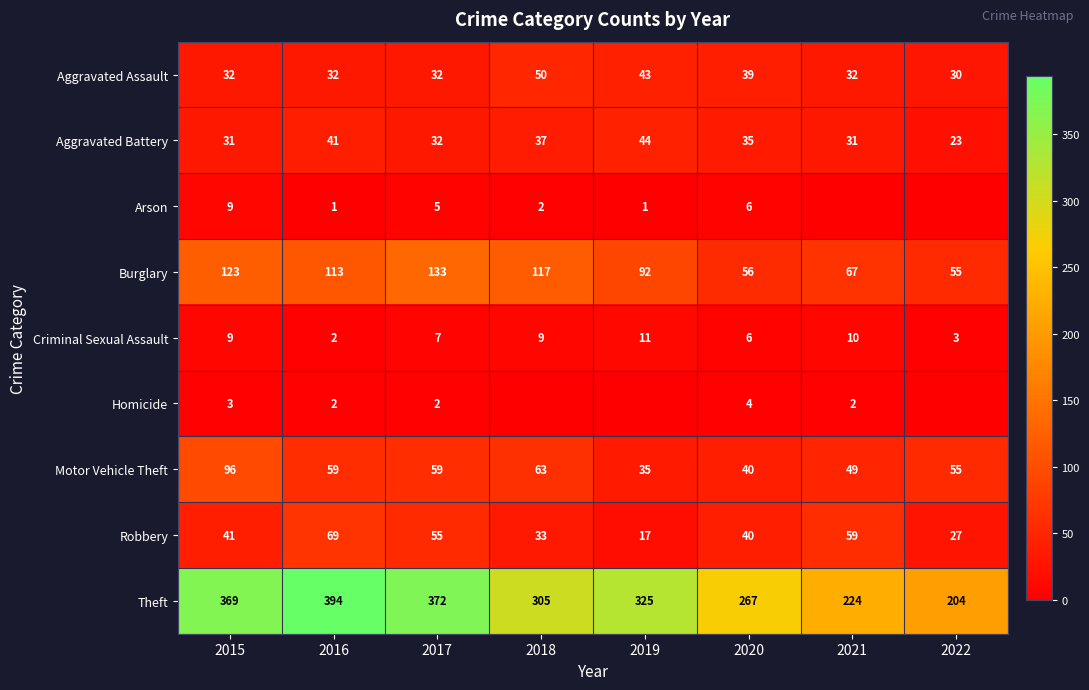

Between 2021 and 2017, which is larger?

2021